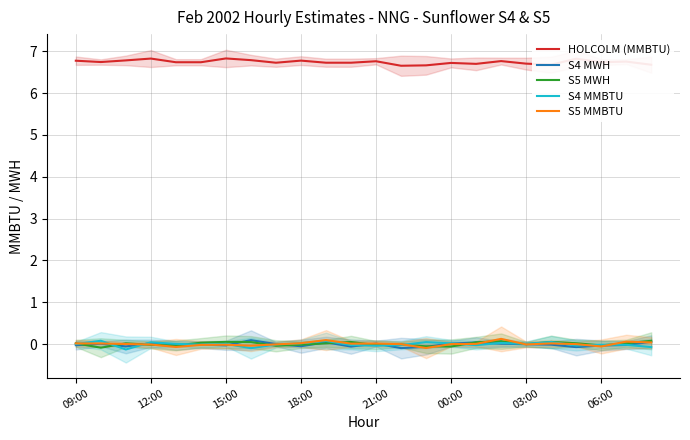

How many data points in S5 MWH are above 0?

13